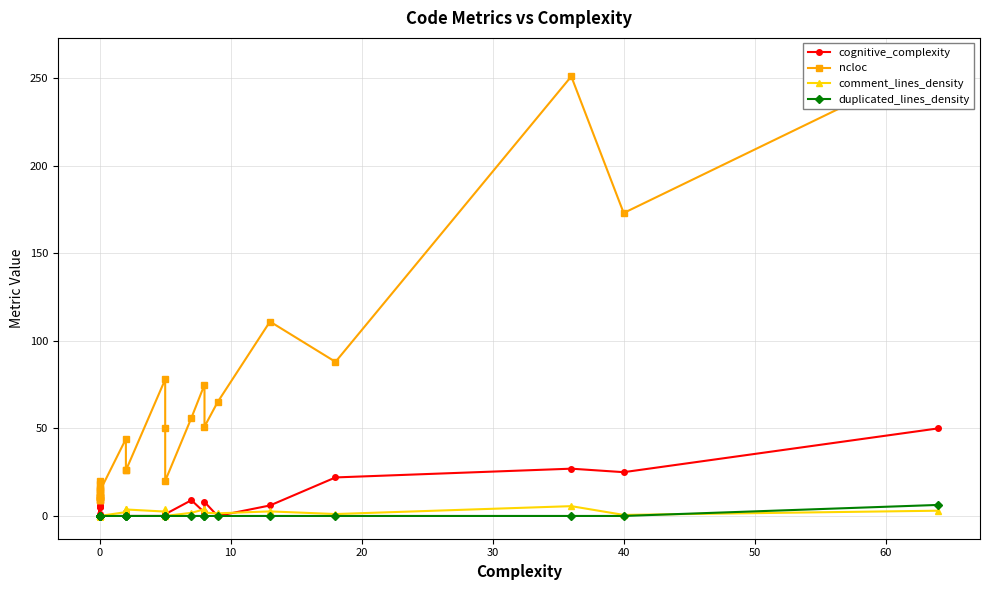

How many data points in ncloc are less than 20?

14